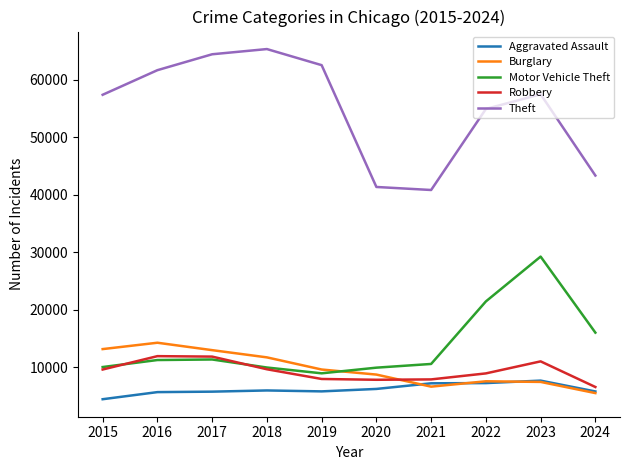

Which series has the widest spread of values?

Theft